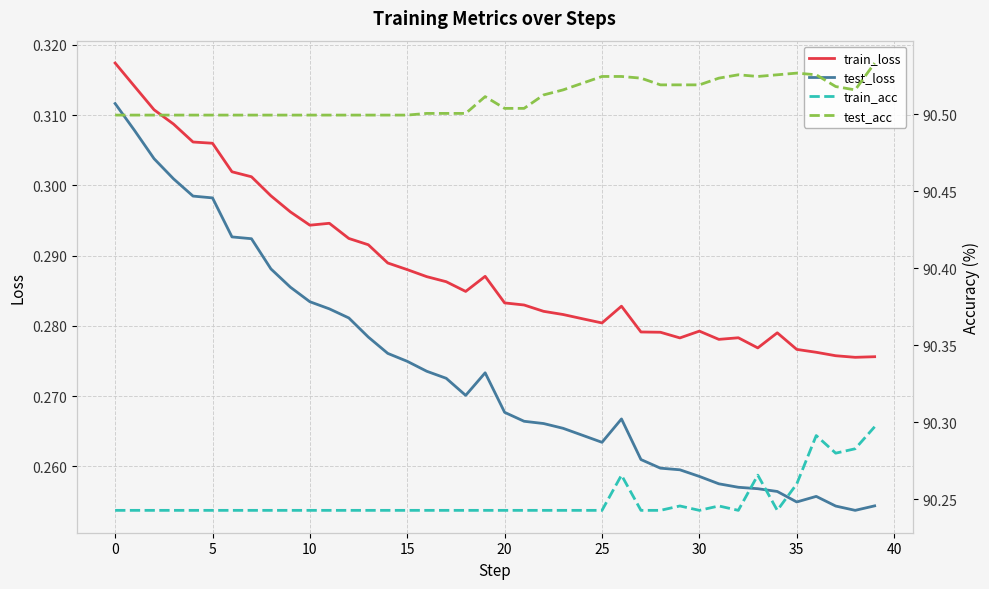

True or false: train_acc and test_loss cross at least once.

False